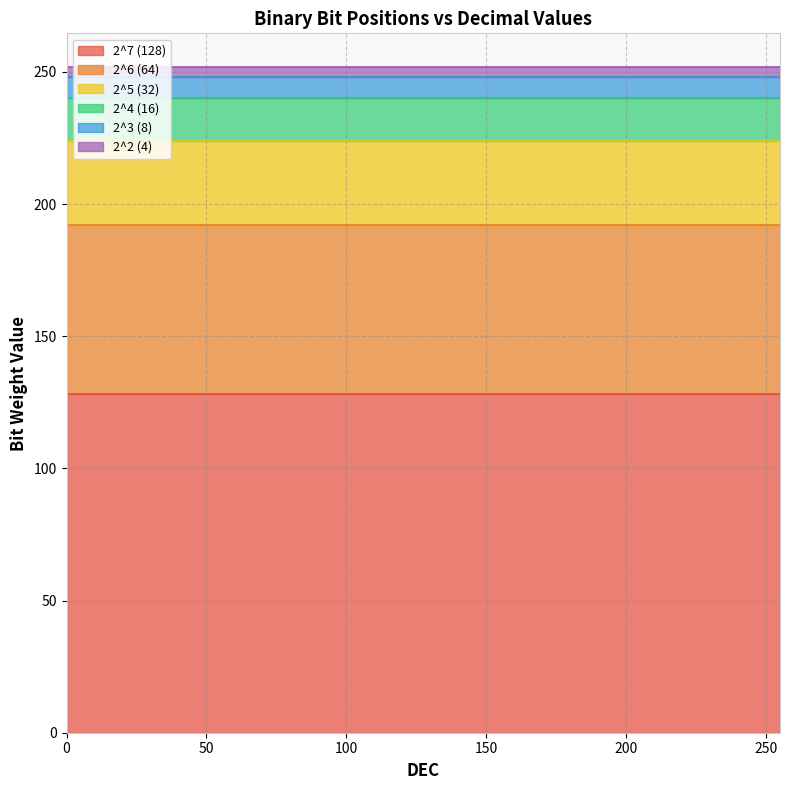

What is the average value of the 2^3 series?

8